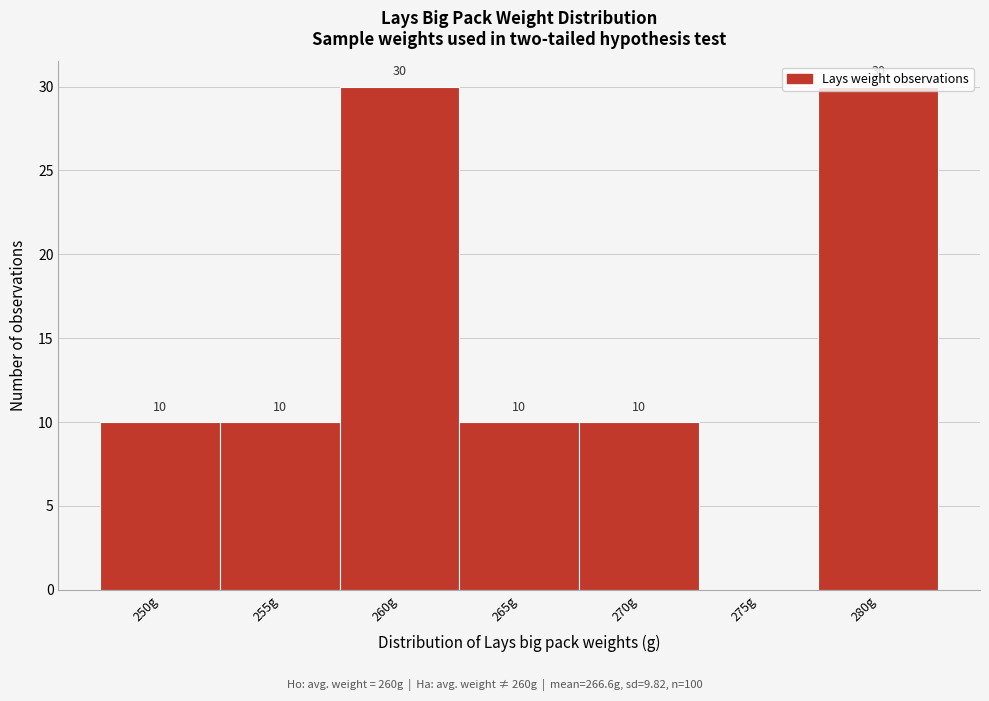

The value at 250g is 10. True or false?

True